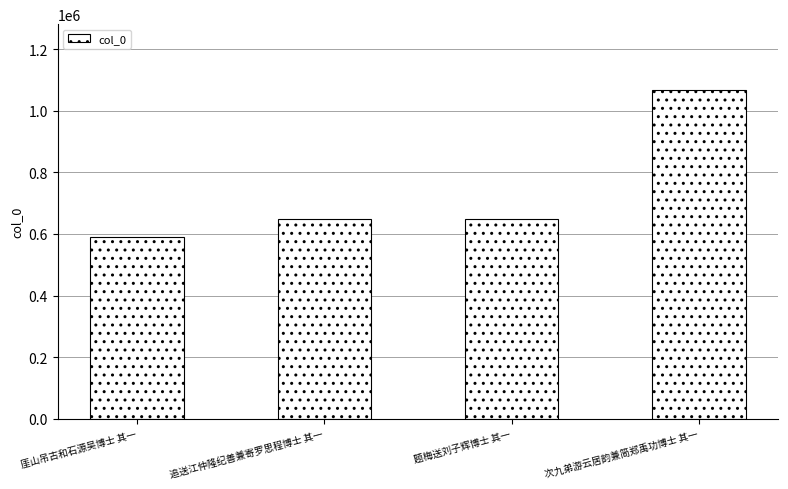

Is it true that the value at 次九弟游云居韵兼简郑禹功博士 其一 is 720348?

False